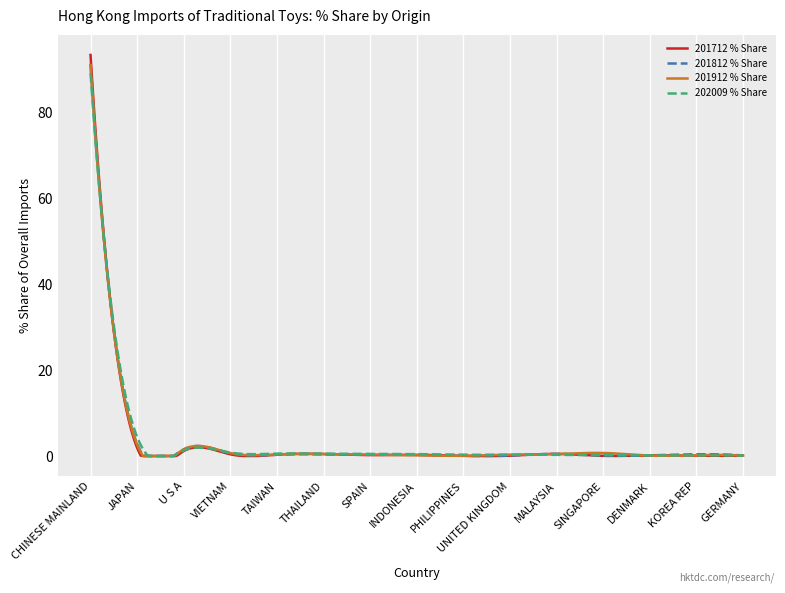

In 201912 % Share, how many points are higher than both neighbors (excluding endpoints)?

4